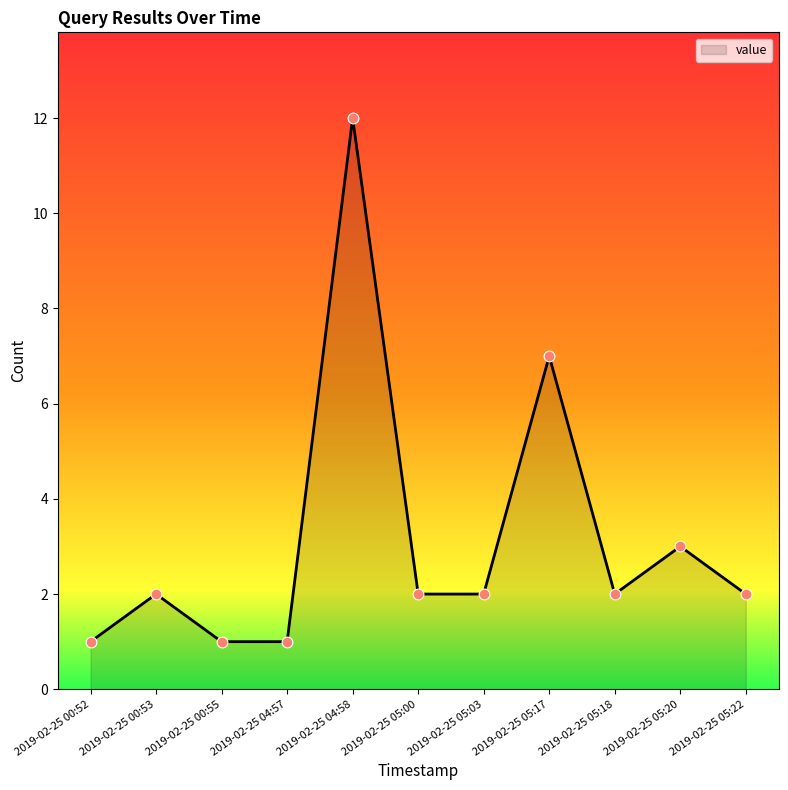

What is the ratio of the value at 2019-02-25 05:03 to the value at 2019-02-25 00:53?

1.0